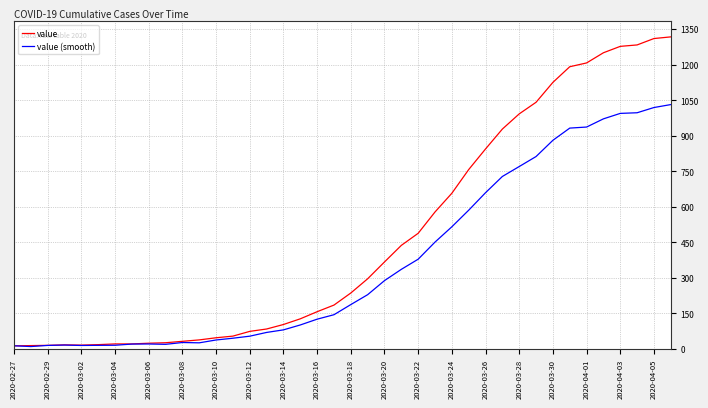

What is the greatest value displayed?

1317.0